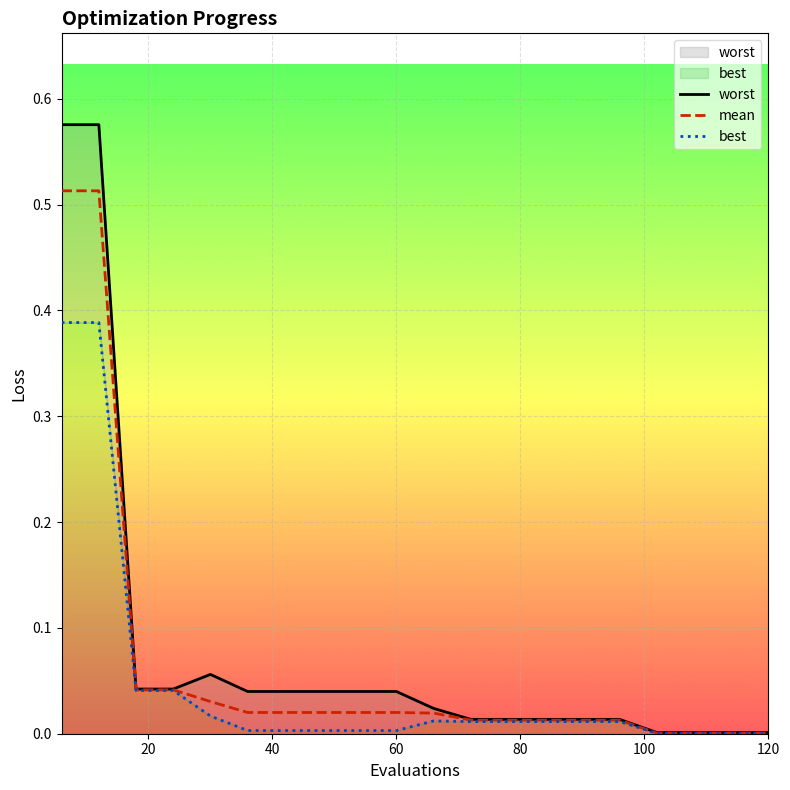

How many interior local peaks does the worst series have?

1